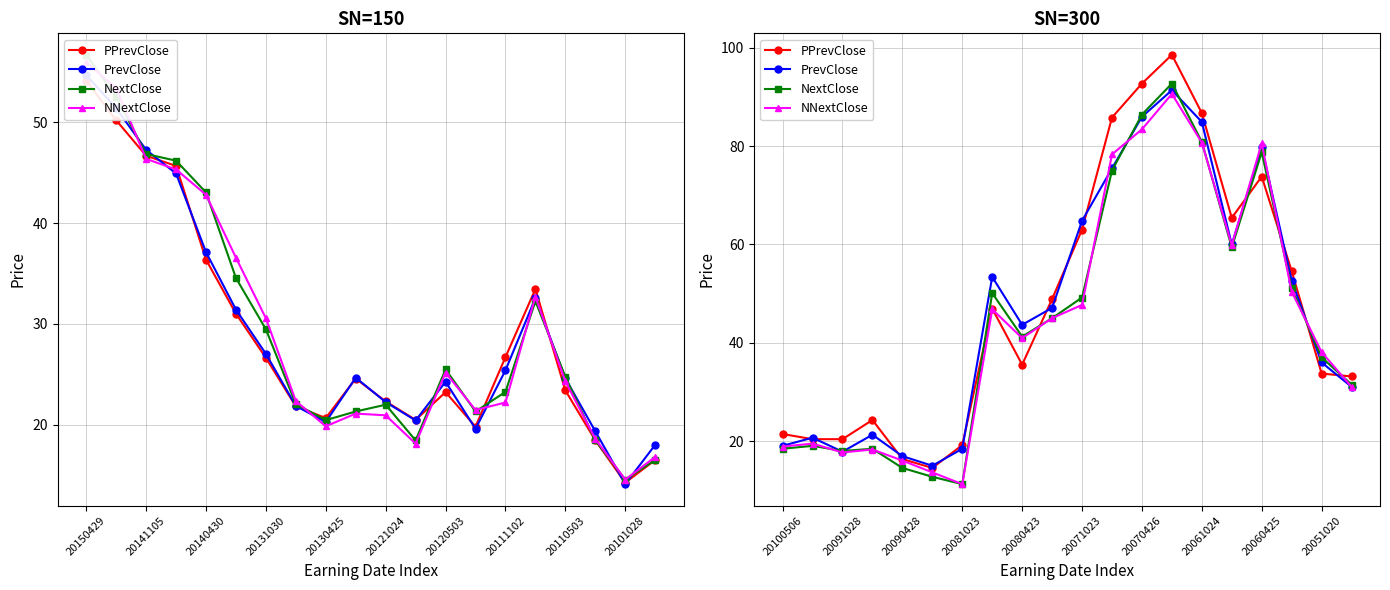

What are all the series names shown in the legend?

PPrevClose, PrevClose, NextClose, NNextClose